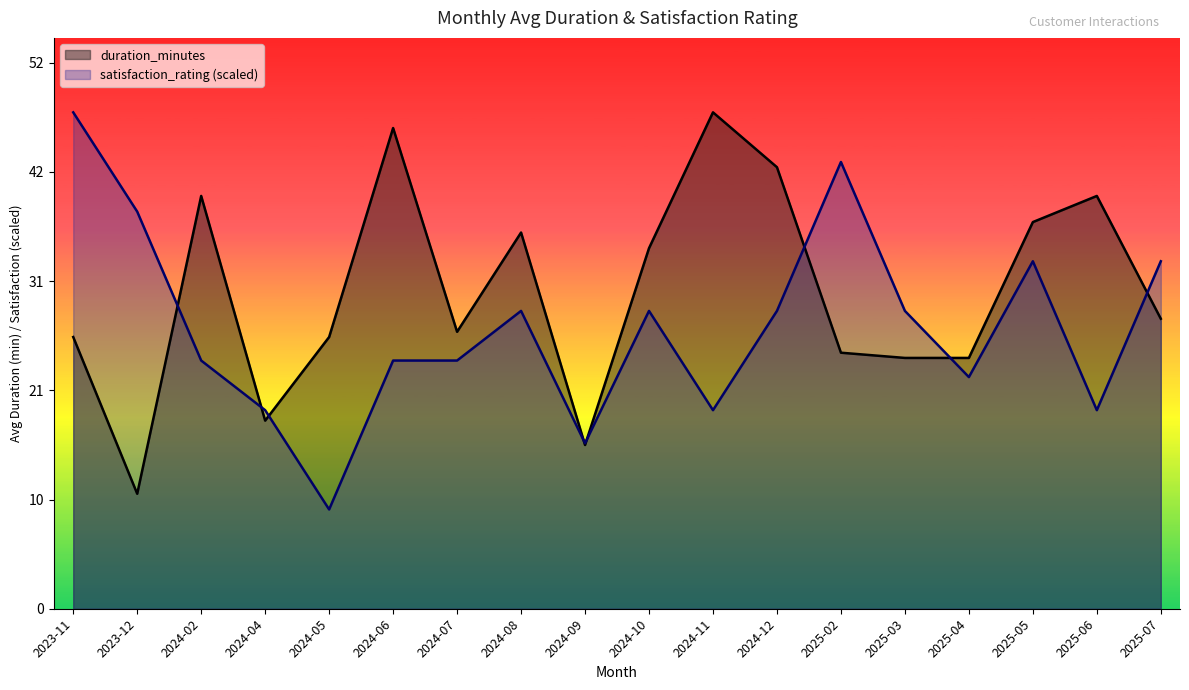

Rank the series at 2024-11 from highest to lowest value.

duration_minutes, satisfaction_rating (scaled)